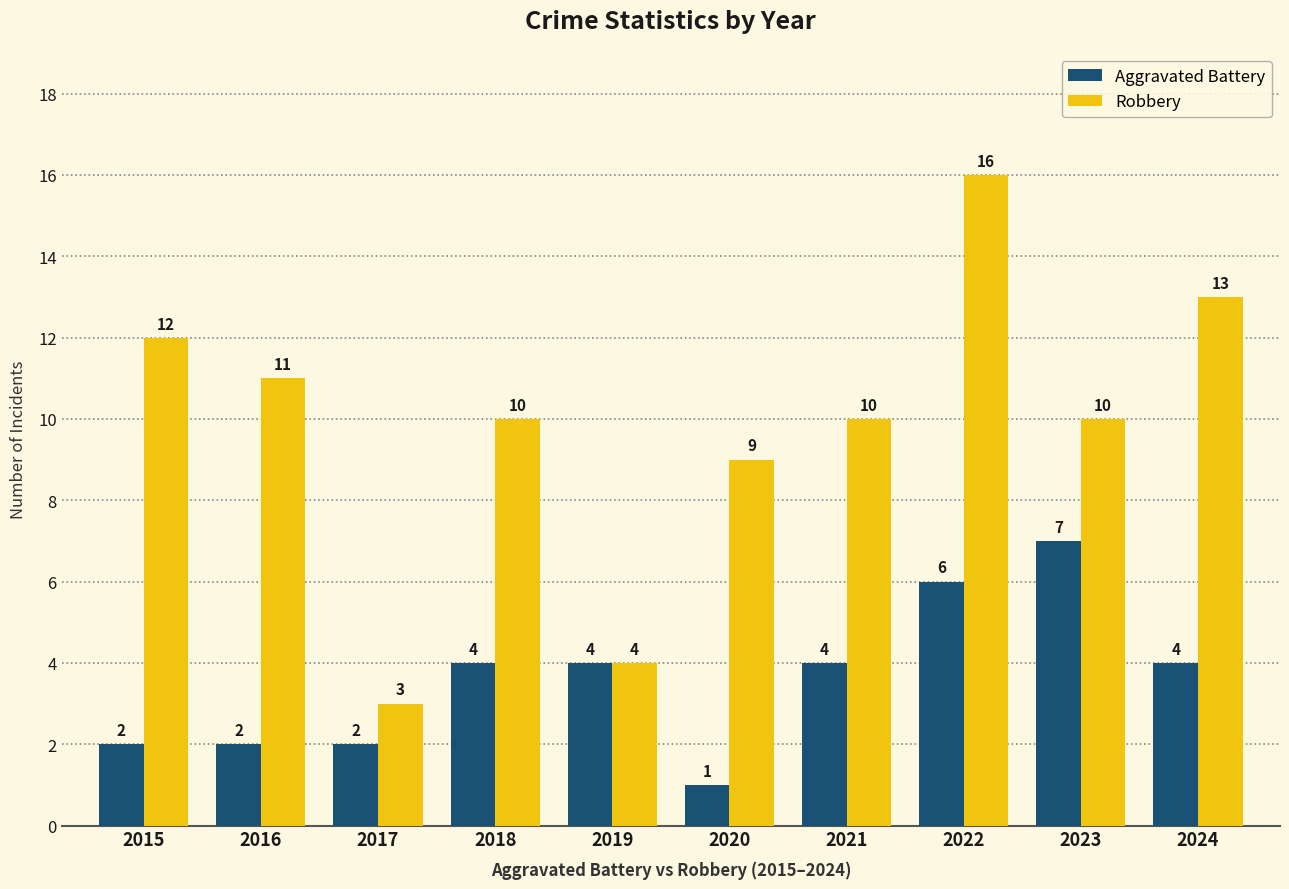

Which series has the largest range (max minus min)?

Robbery